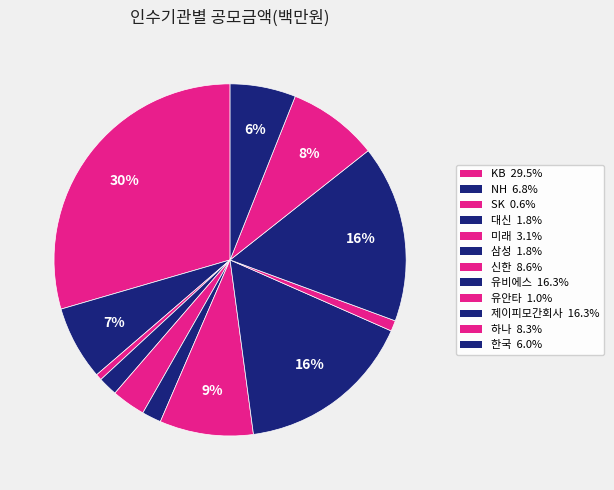

What percentage is NOT represented by 하나?

91.7%